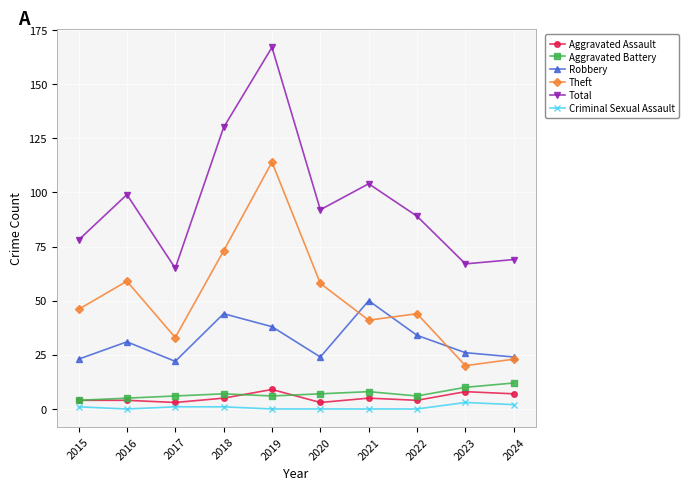

Which series changed the most between 2018 and 2019?

Theft